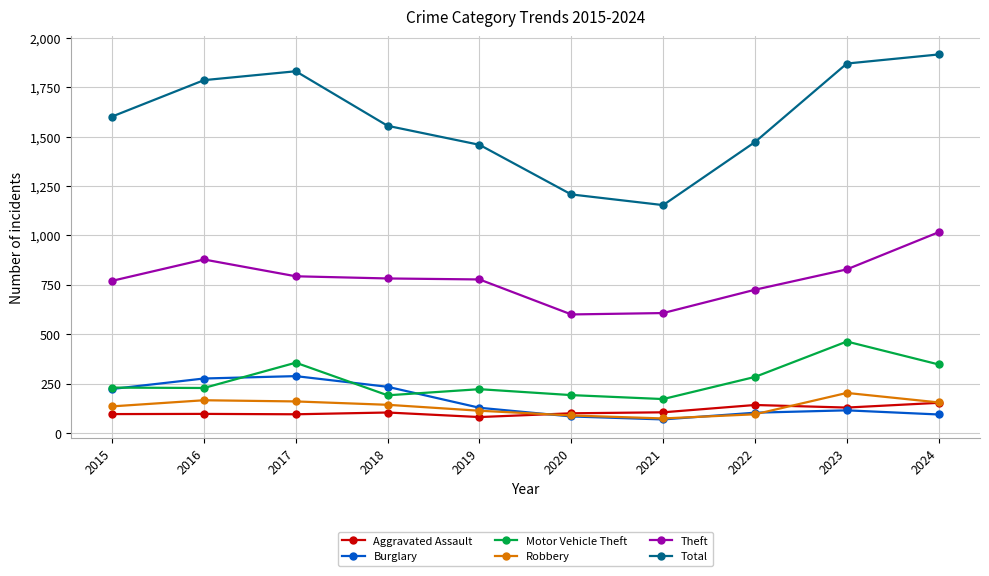

The value of Burglary at 2024 is 94. True or false?

True